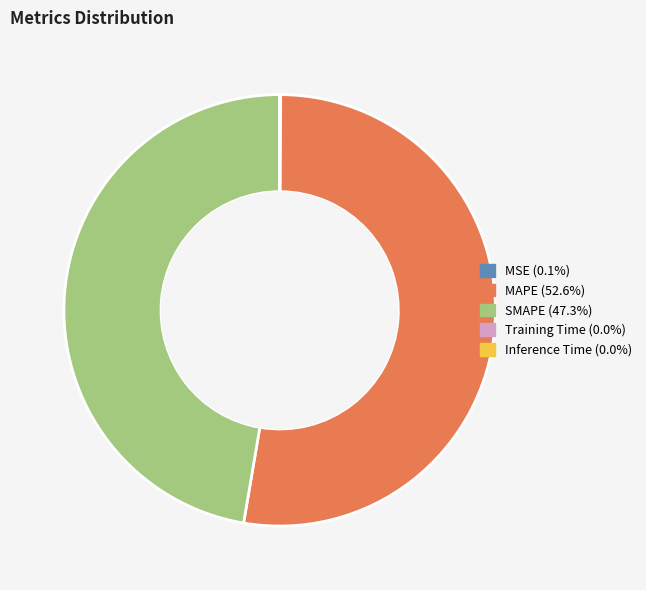

Which slice is the largest?

MAPE